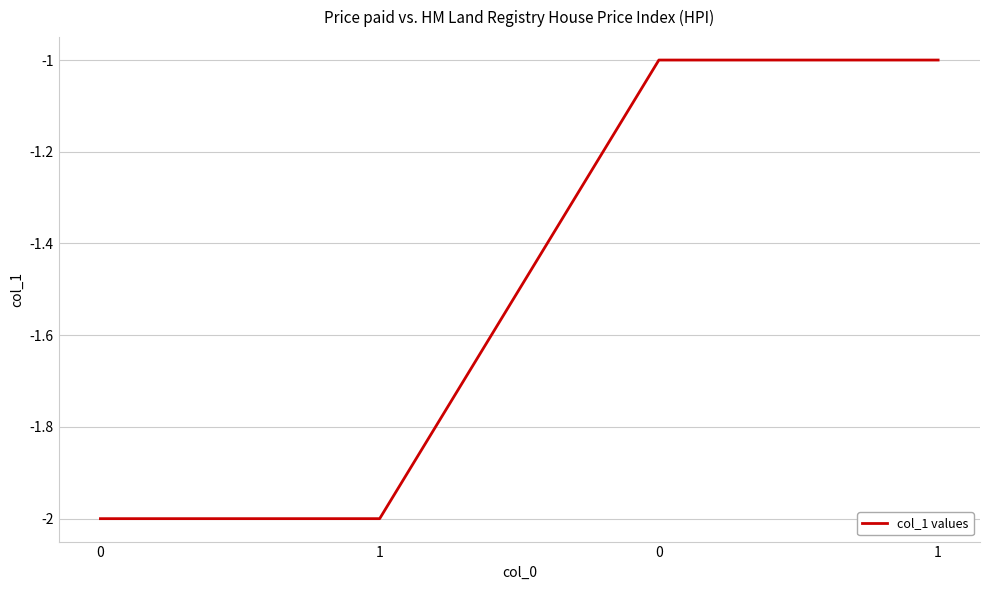

What is the approximate value at 1?

-1